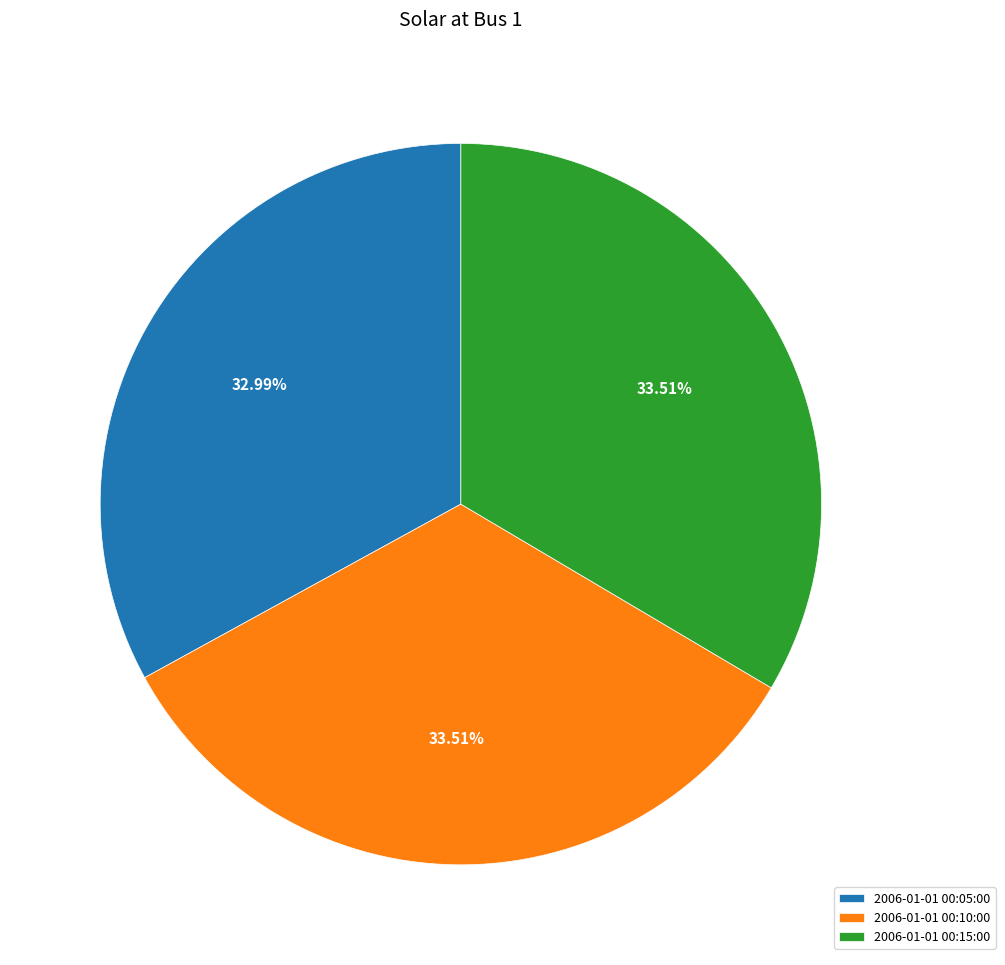

Do 2006-01-01 00:05:00 and 2006-01-01 00:15:00 together represent more than half of the pie?

Yes